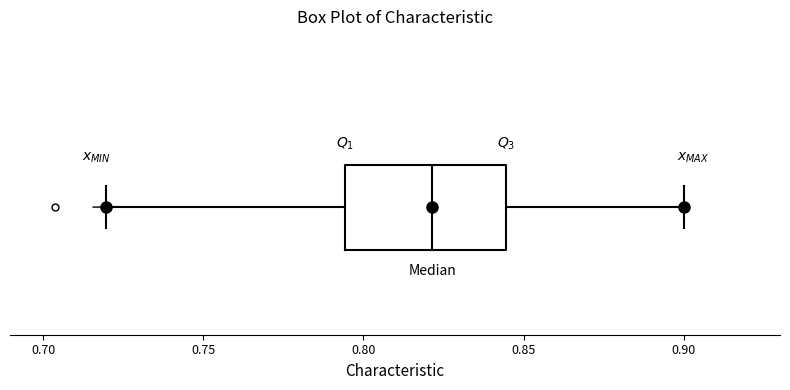

Transcribe this box plot: give where the median line is, the range the box spans, and where the two whiskers end, as read against the x-axis. The values are not printed on the chart, so give them approximately, as read against the axis.

median 0.820, box 0.795 to 0.845, whiskers 0.720 to 0.900